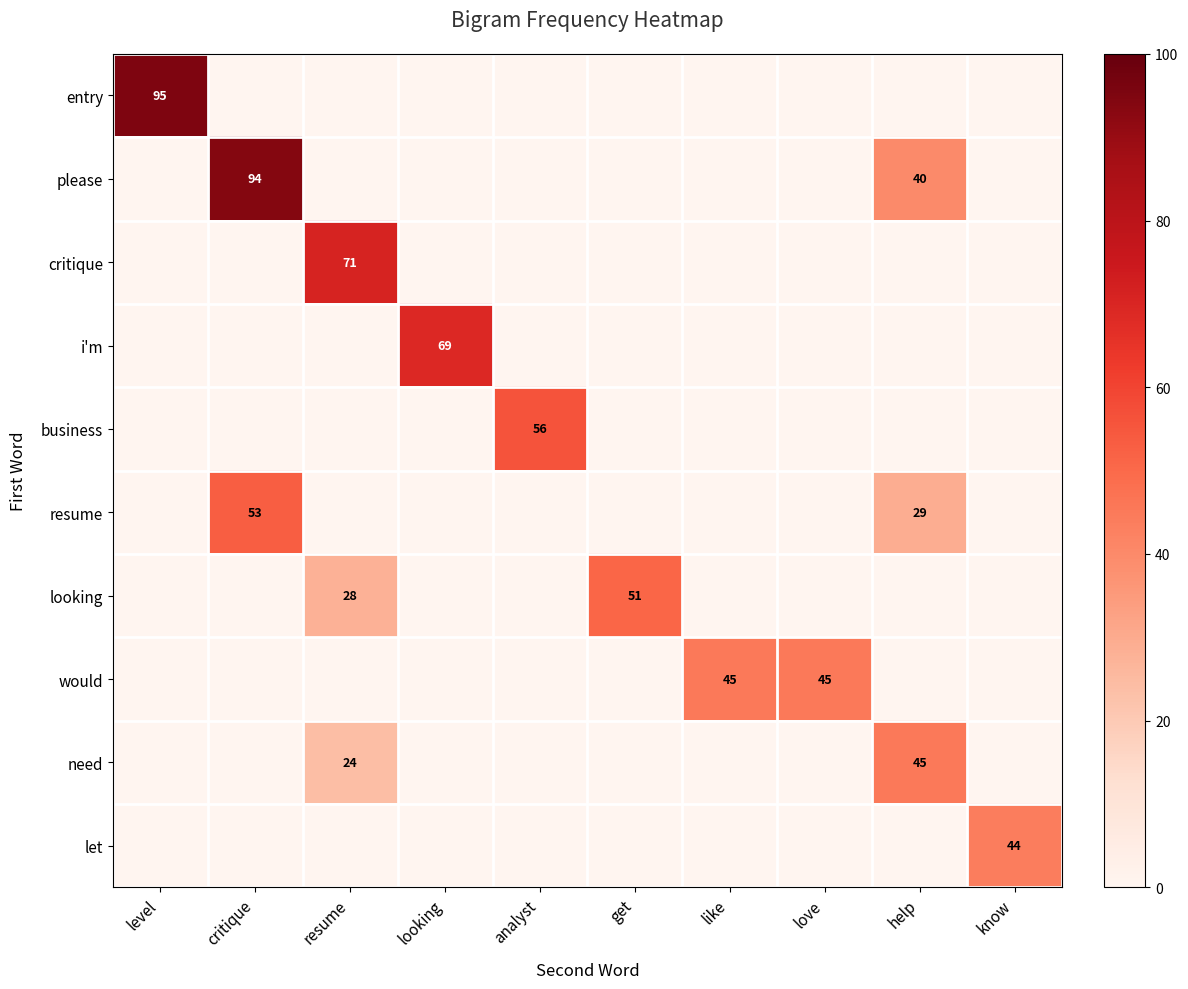

Is it true that let equals 0 at level?

True